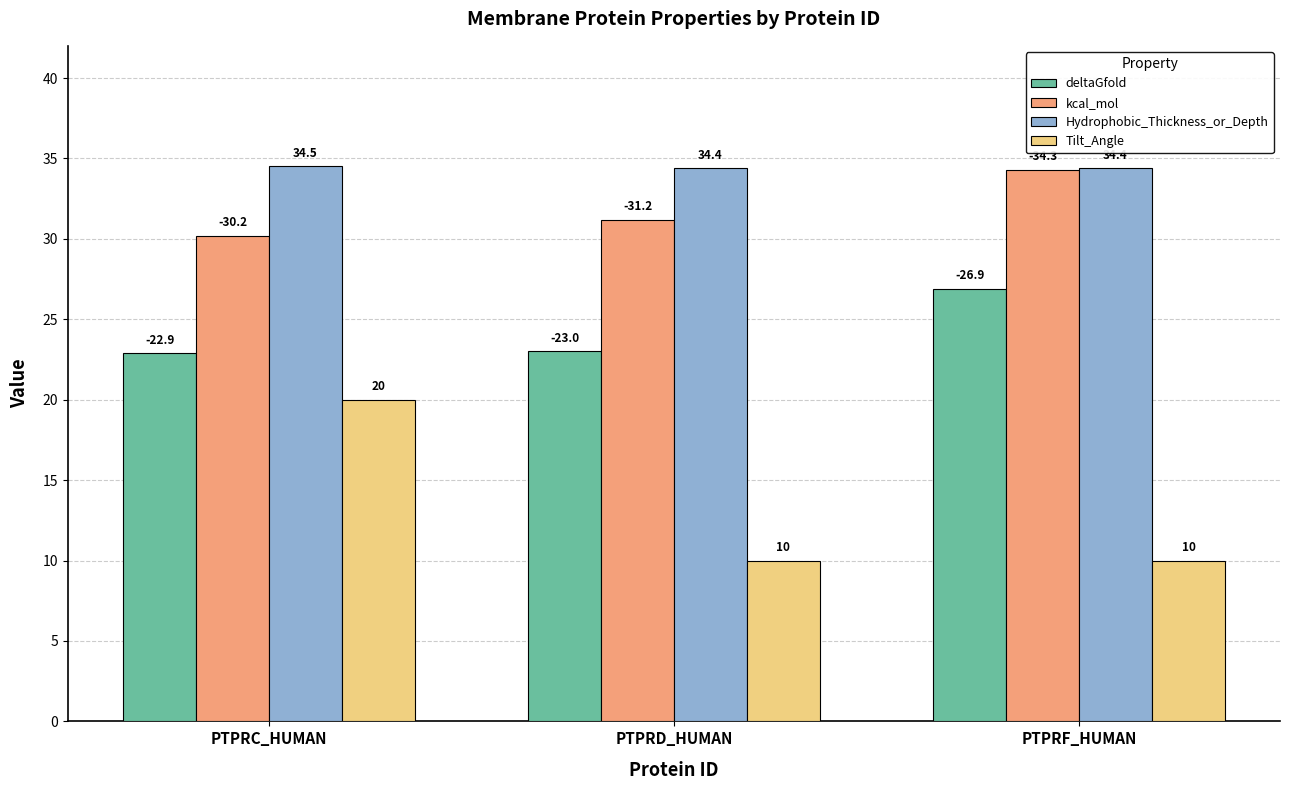

What is the label of the 2nd bar from the left?

PTPRD_HUMAN